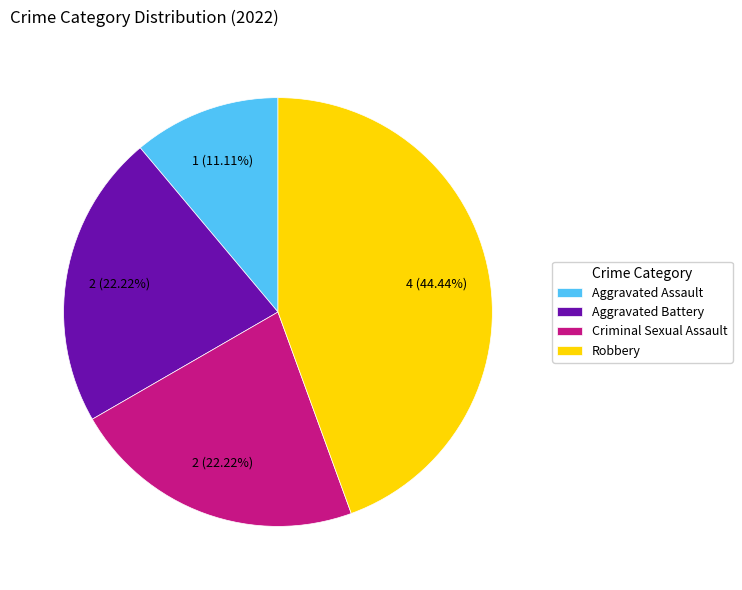

To the nearest percent, what is the difference between the Robbery and Criminal Sexual Assault slice percentages?

22%